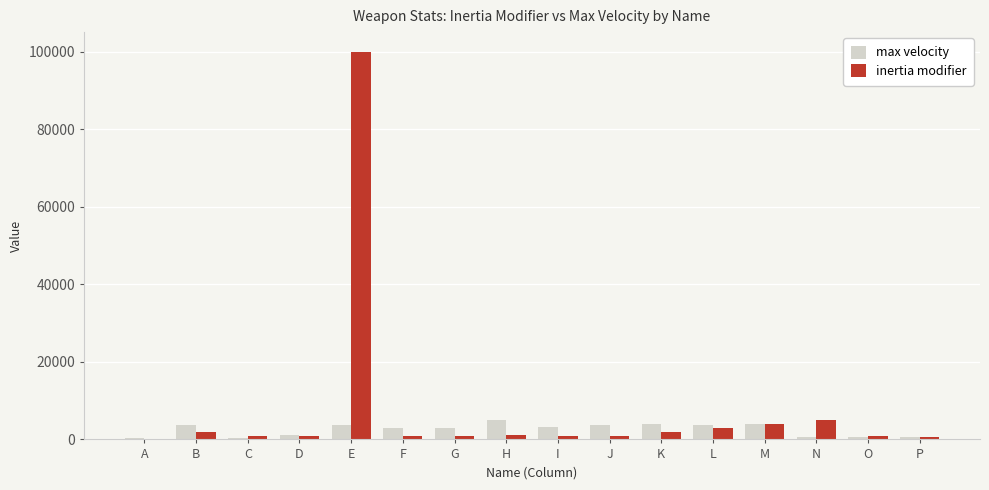

At which label is inertia modifier closest to 50050?

N